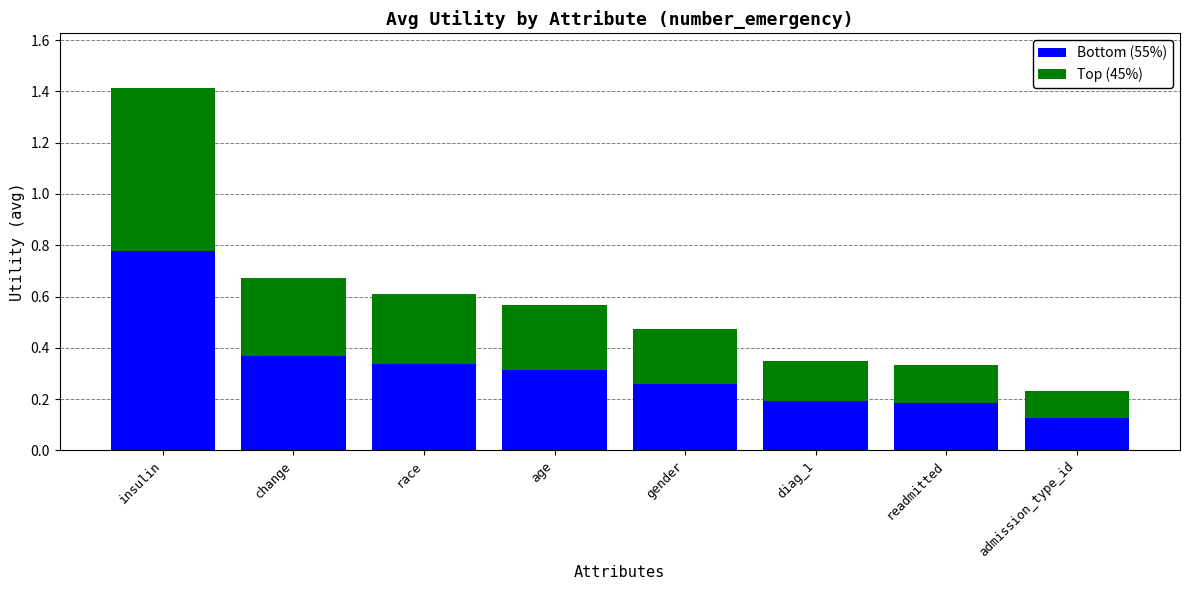

The Bottom (55%) series shows 0.2 at diag_1. True or false?

True